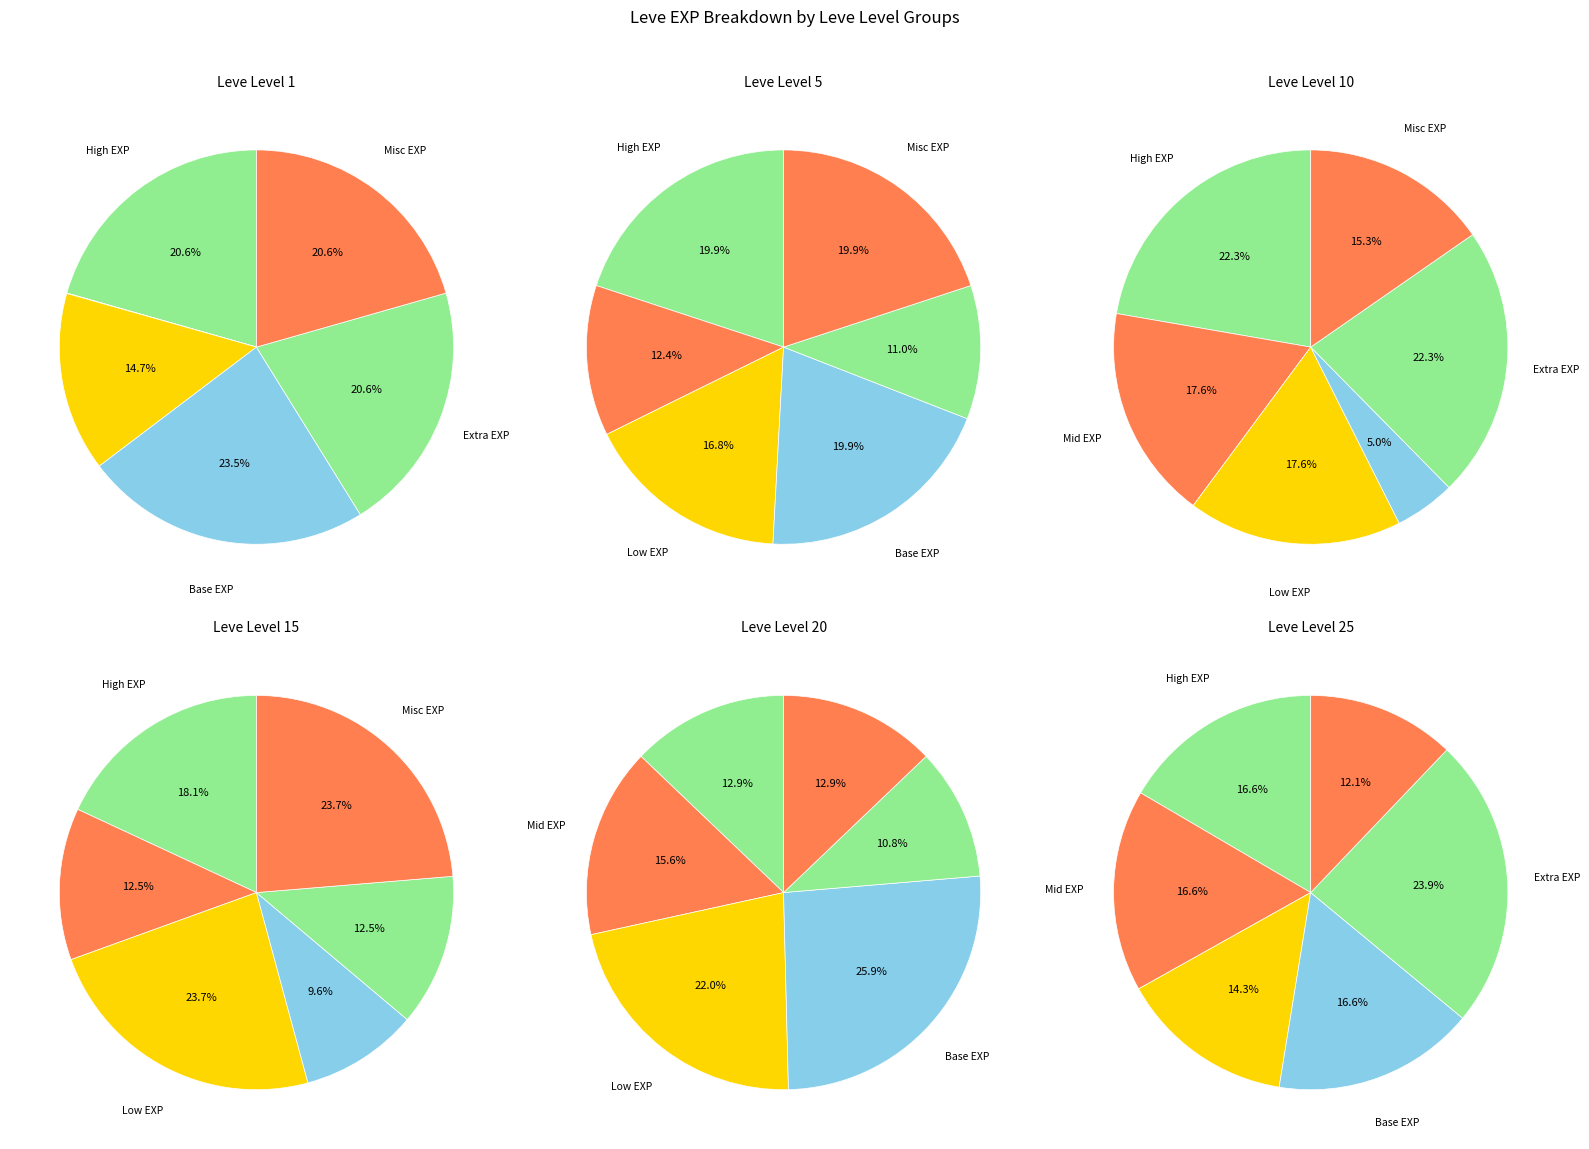

Does Leve Level 1 represent more than half of the total?

No